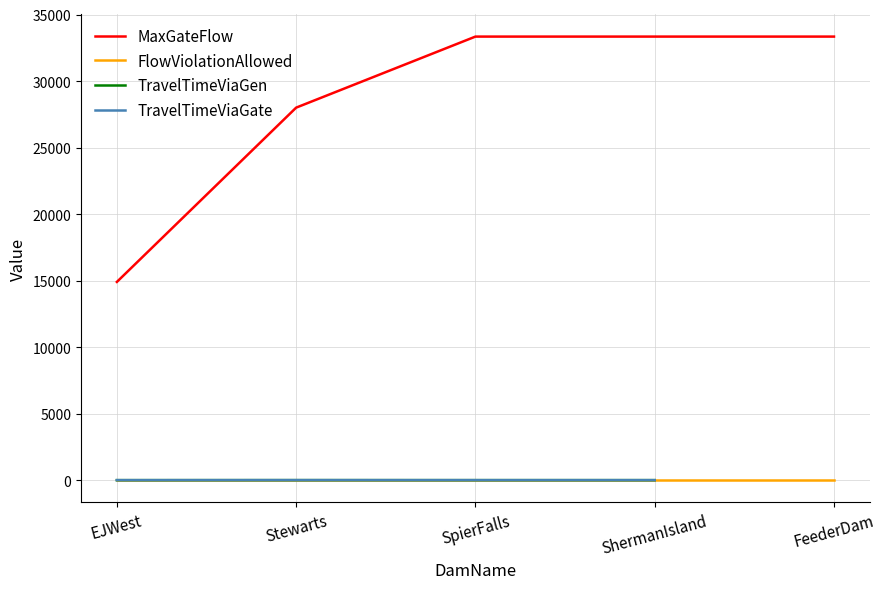

Rank the categories by TravelTimeViaGate value from lowest to highest.

EJWest, ShermanIsland, SpierFalls, Stewarts, FeederDam